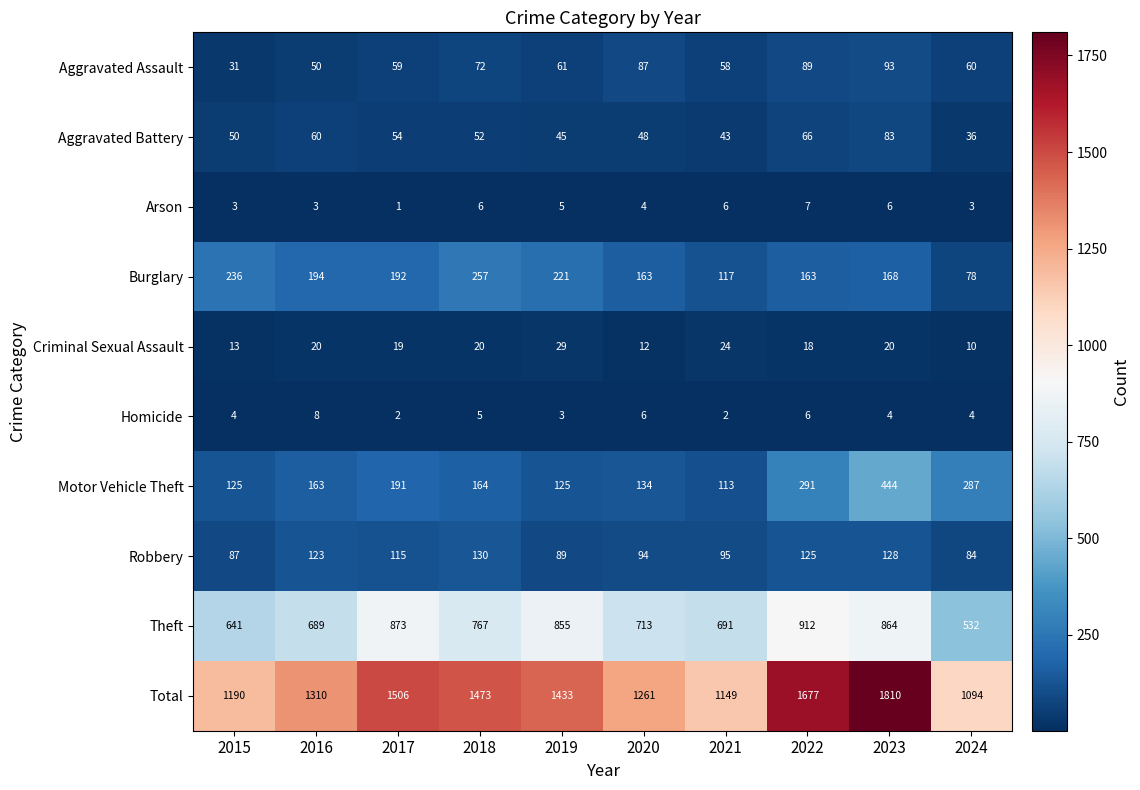

True or false: Aggravated Battery has a value of 60 at 2016.

True